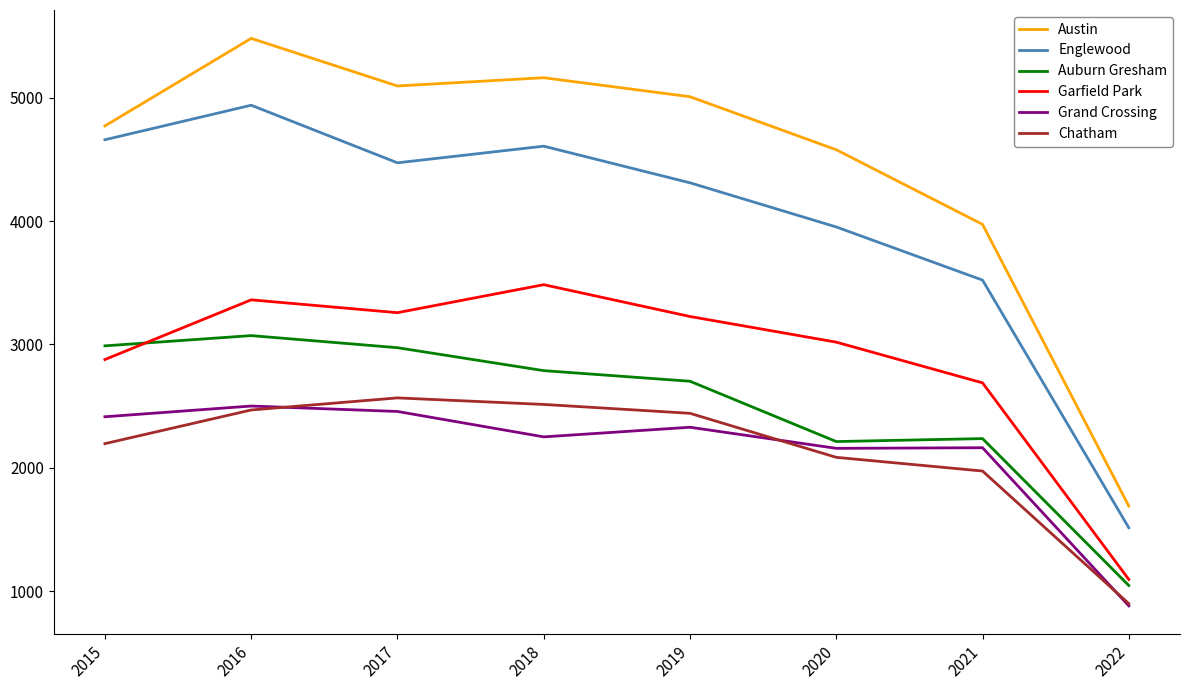

True or false: Garfield Park and Grand Crossing cross at least once.

False